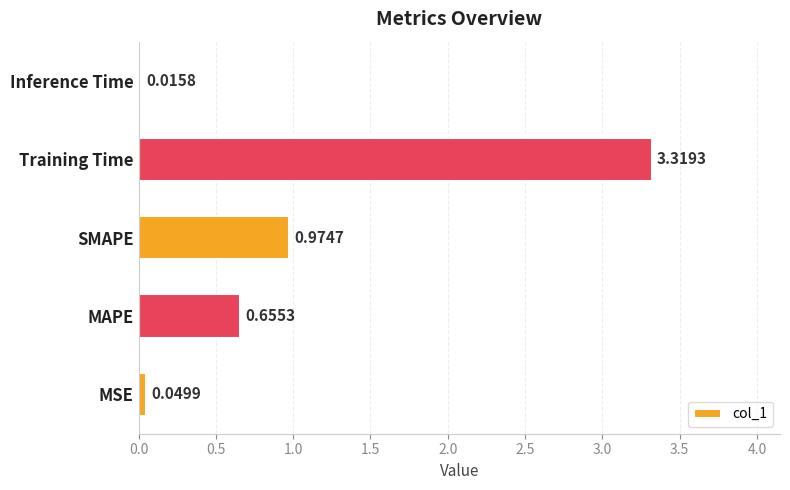

Which has a higher value, Training Time or Inference Time?

Training Time